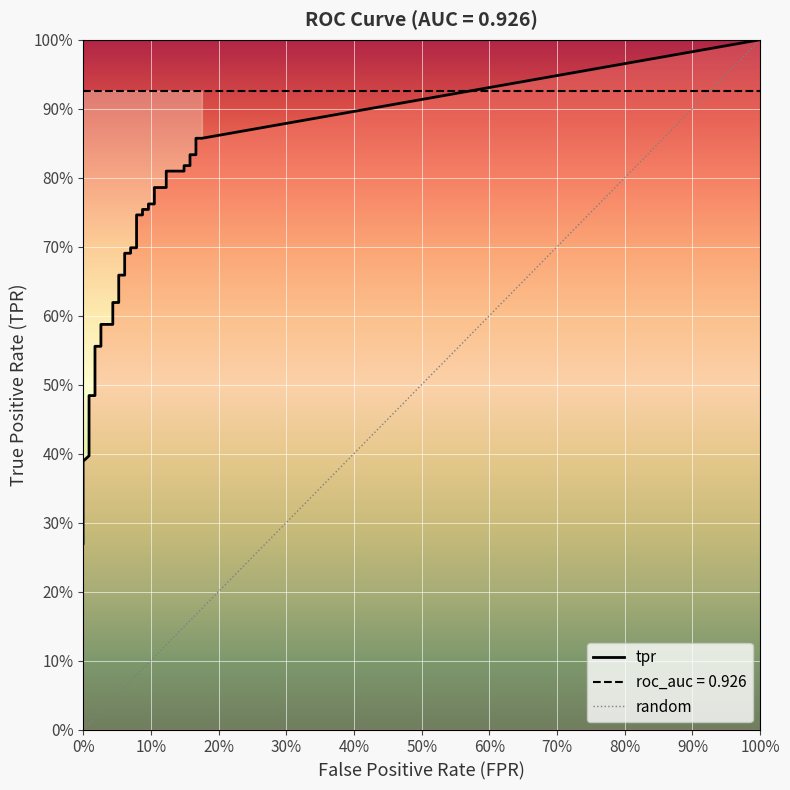

At which label does fpr reach its minimum?

fpr